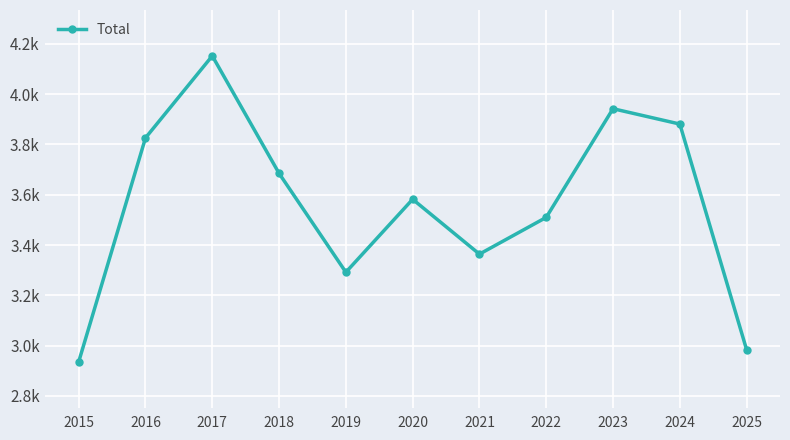

True or false: the data shows 3292 at 2019.

True